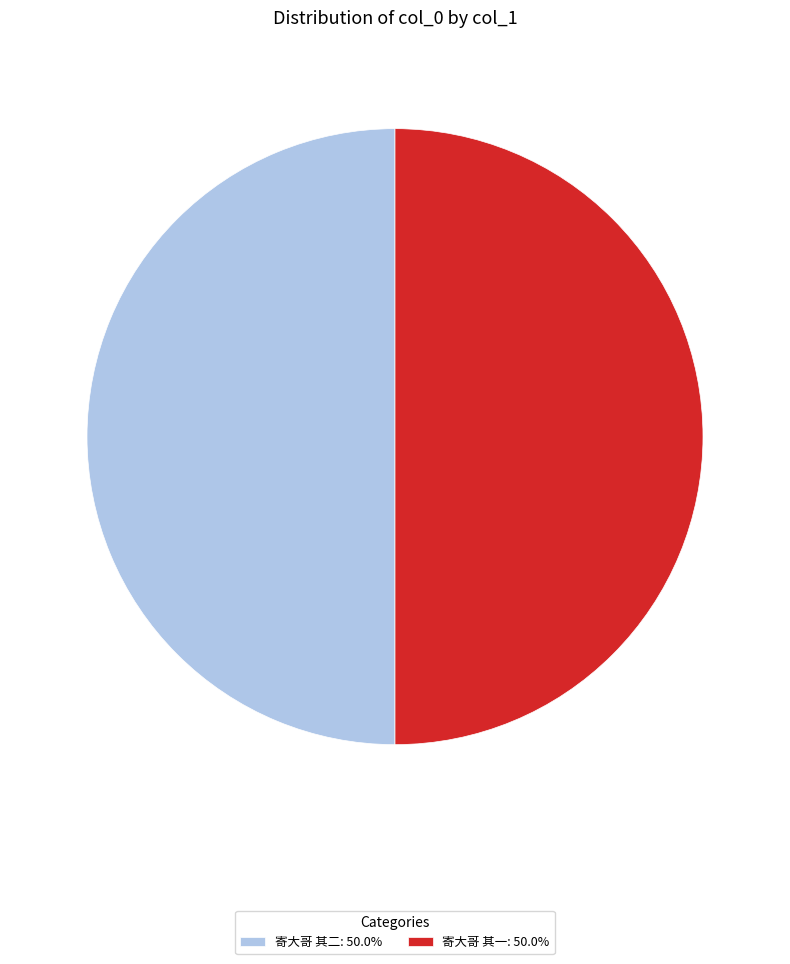

Do 寄大哥 其一: 50.0% and 寄大哥 其二: 50.0% together represent more than half of the pie?

Yes